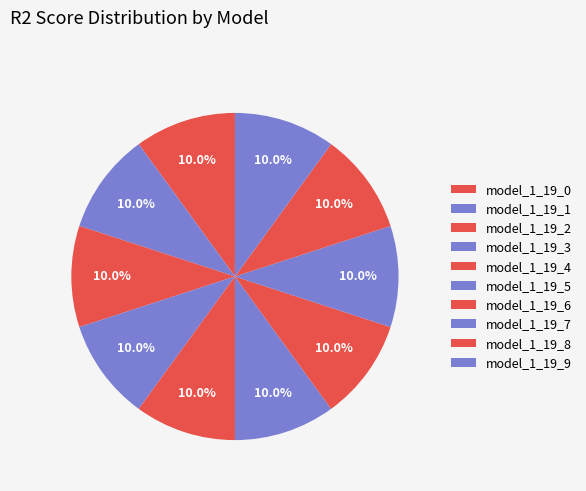

Rank the categories by value from highest to lowest.

model_1_19_0, model_1_19_4, model_1_19_5, model_1_19_6, model_1_19_3, model_1_19_2, model_1_19_1, model_1_19_7, model_1_19_8, model_1_19_9